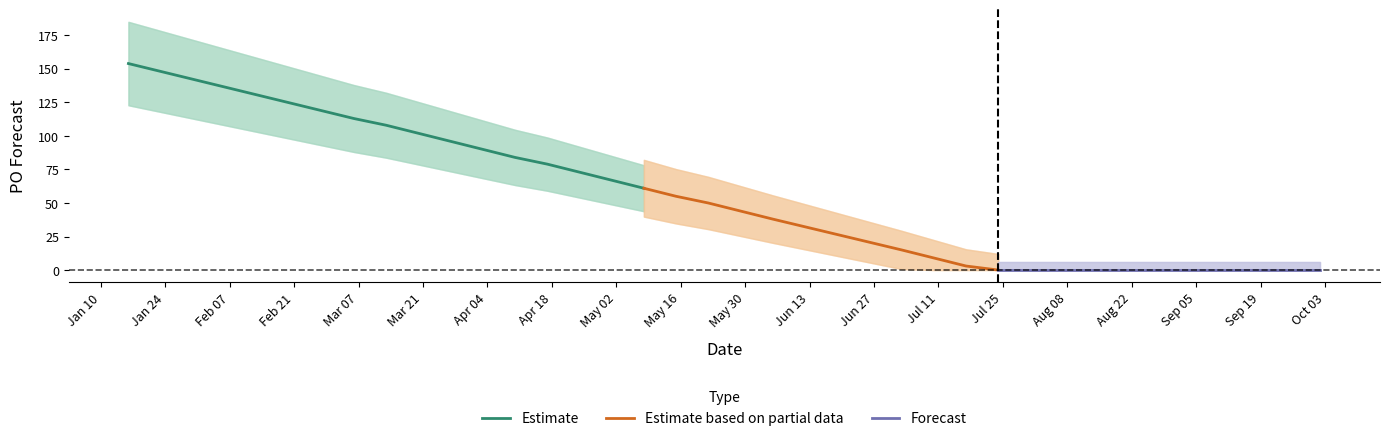

At which category does the chart reach its peak across all series?

2023-01-16